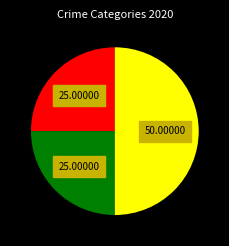

How many slices are in this pie chart?

3